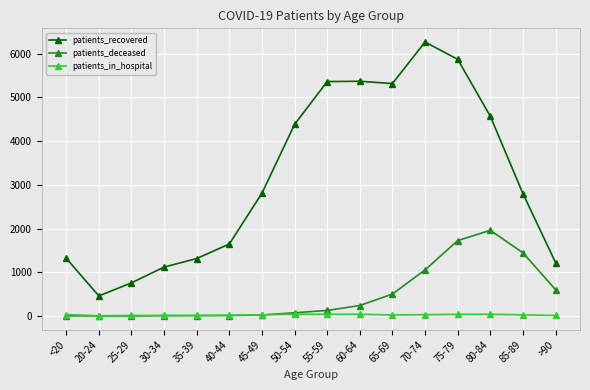

True or false: patients_in_hospital has more than 0 points higher than both neighbors.

True